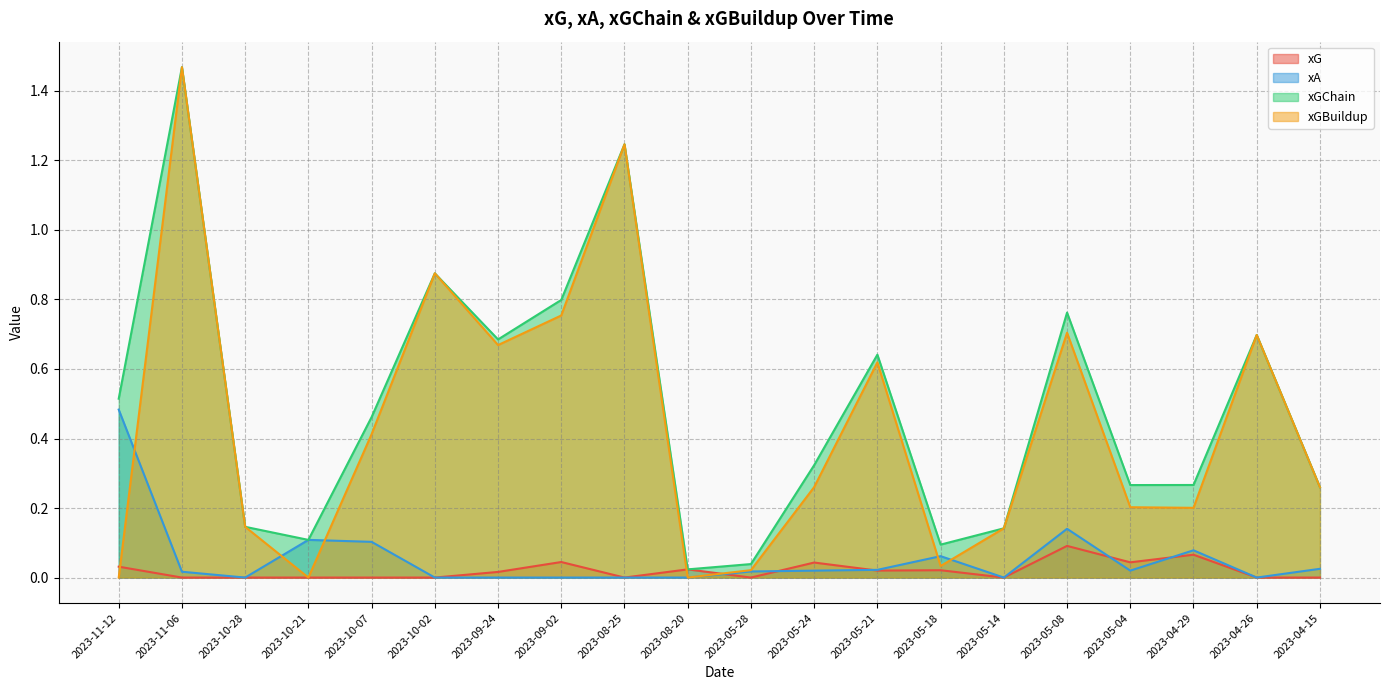

Is the value of xA at 2023-08-25 greater than the value of xGChain at 2023-10-21?

No